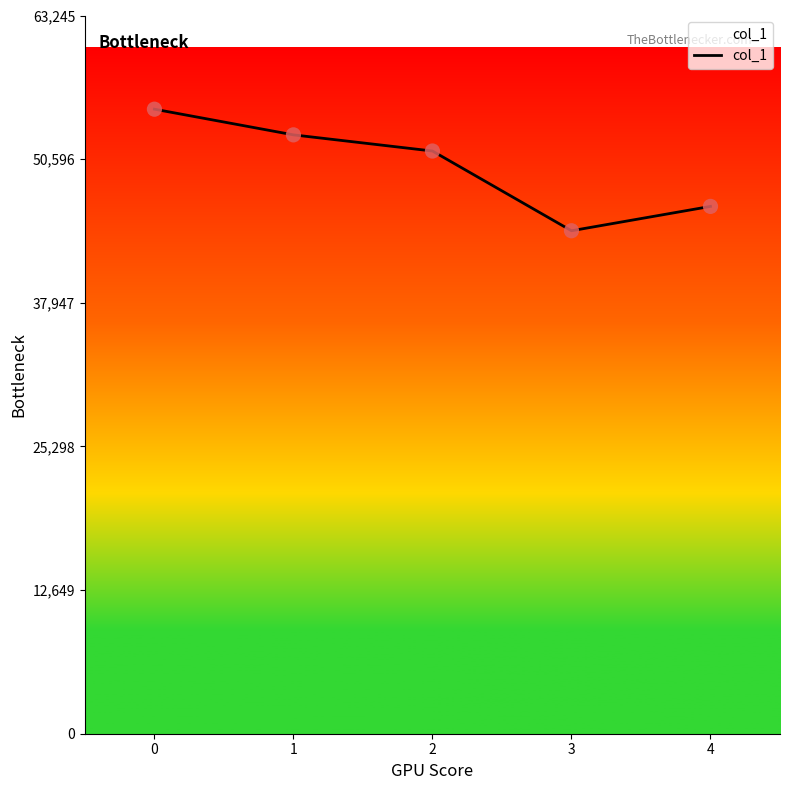

What is the change in value from 0 to 3?

-10705